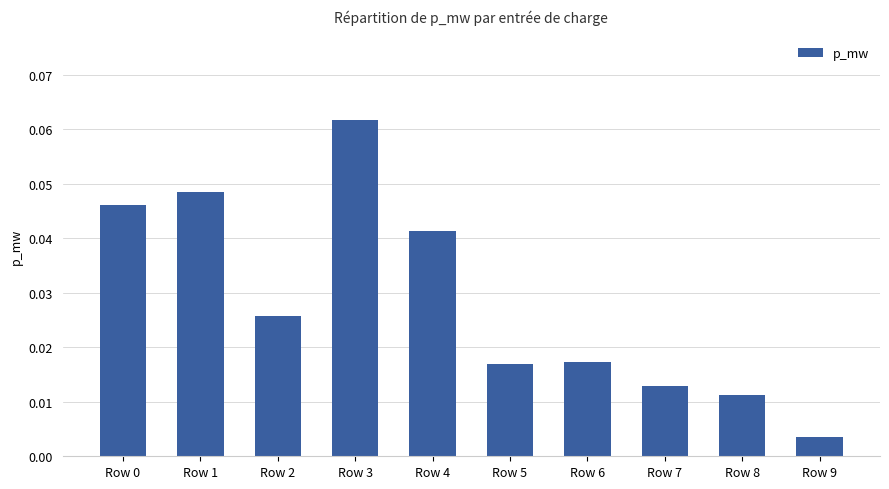

At which category does the chart reach its peak across all series?

Row 3